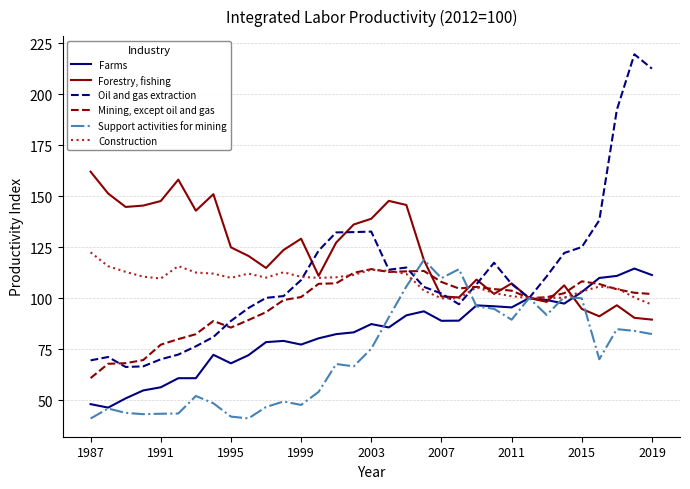

Which series has the largest total across all categories?

Forestry, fishing